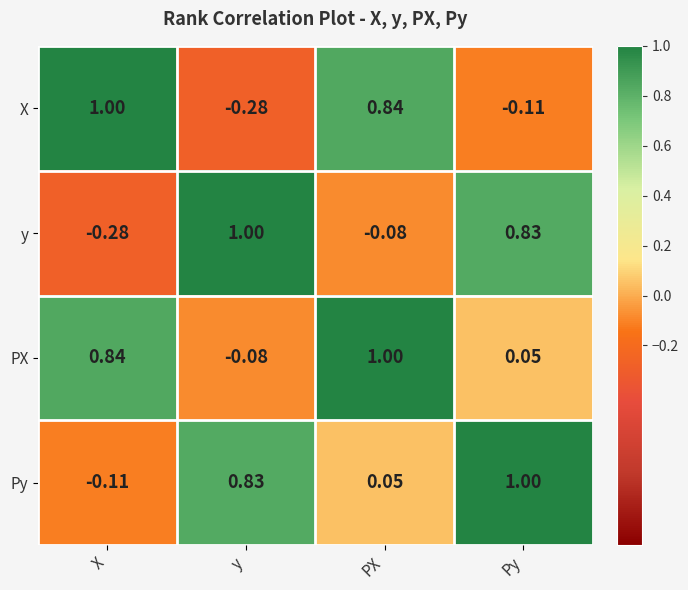

At which label is y closest to 0?

PX